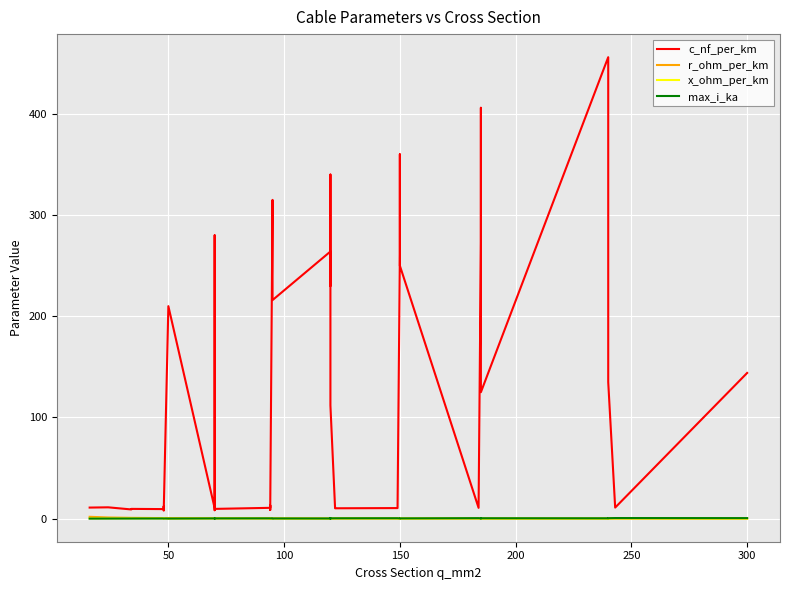

How many interior local peaks does the r_ohm_per_km series have?

3